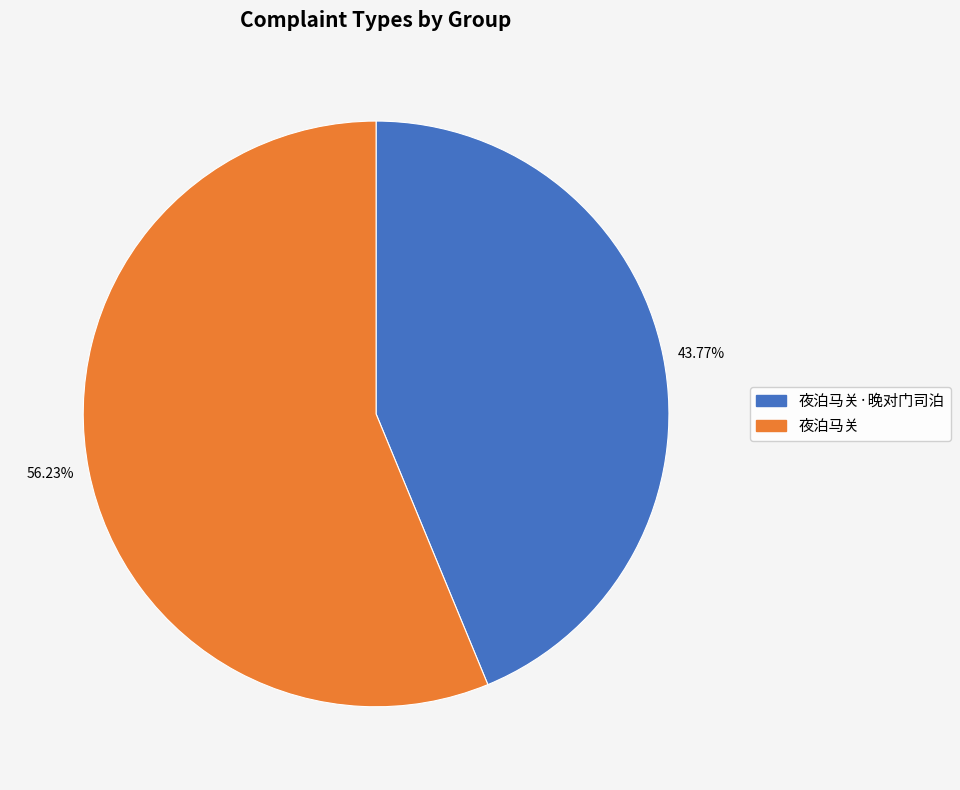

How many segments does this pie chart have?

2